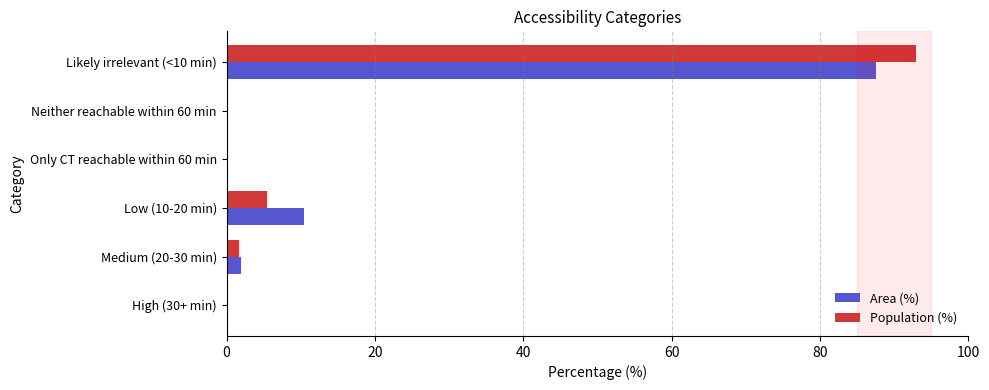

Between Medium (20-30 min) and Likely irrelevant (<10 min), which series saw the biggest shift?

Population (%)